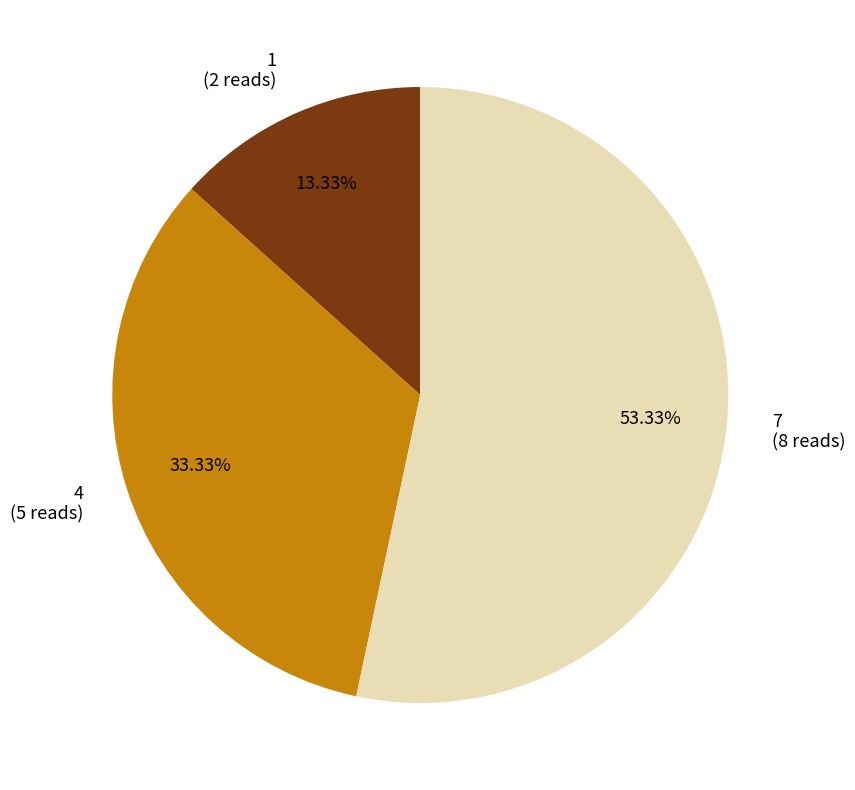

To the nearest percent, what portion does 4 represent?

33%